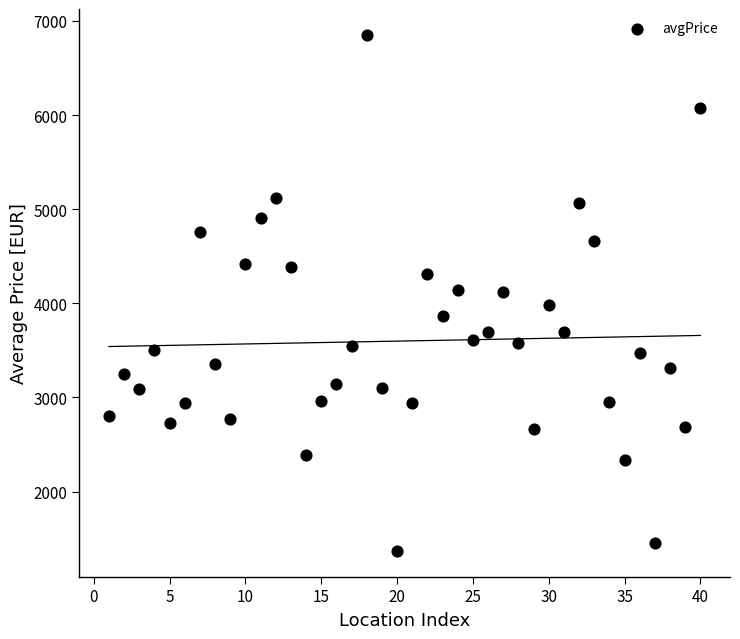

What is the range of X values (max minus min)?

39.0